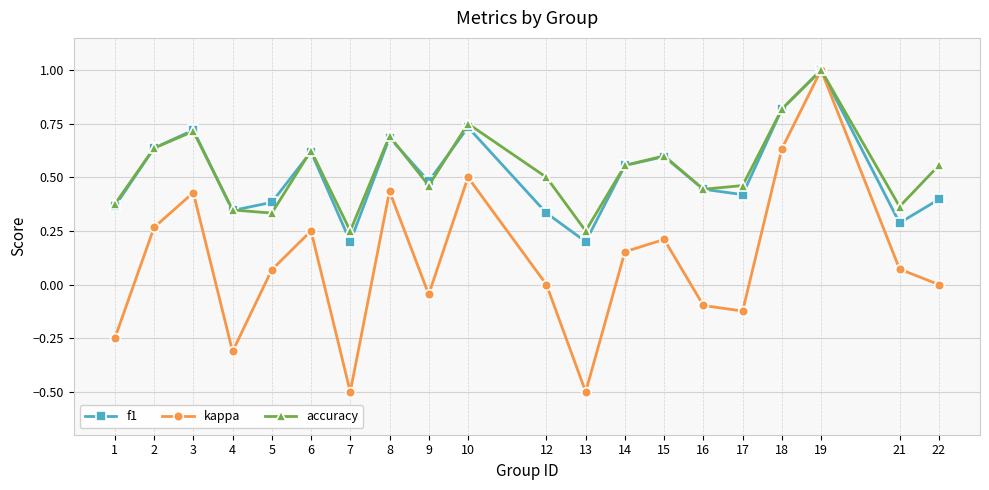

At which category is the sum across all series the highest?

19